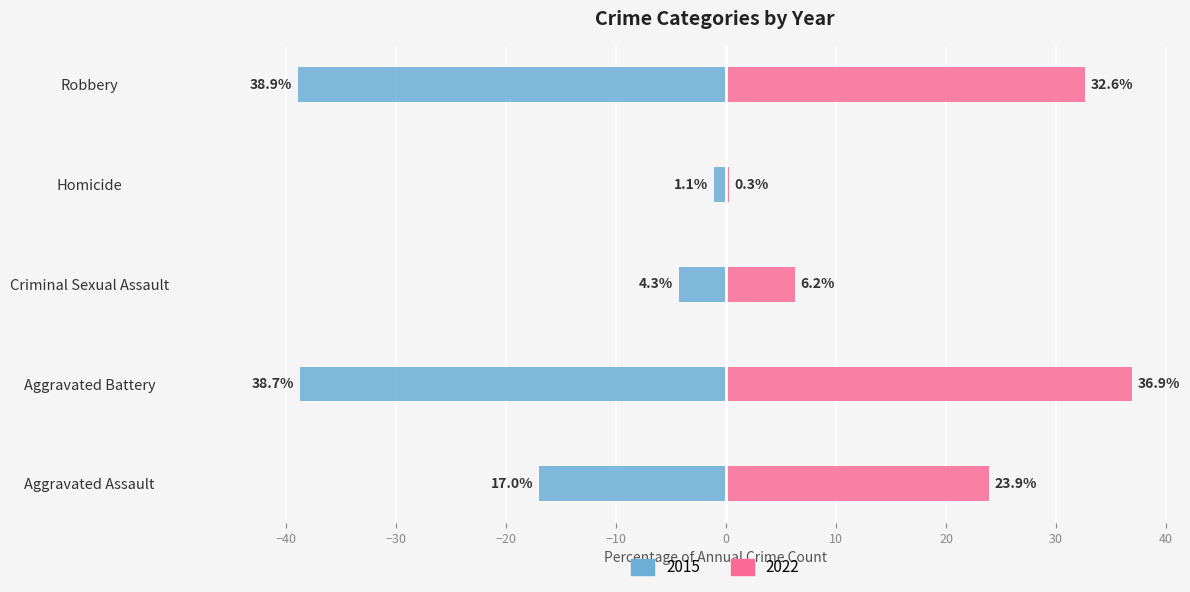

At which label is 2016 closest to 18?

Aggravated Assault